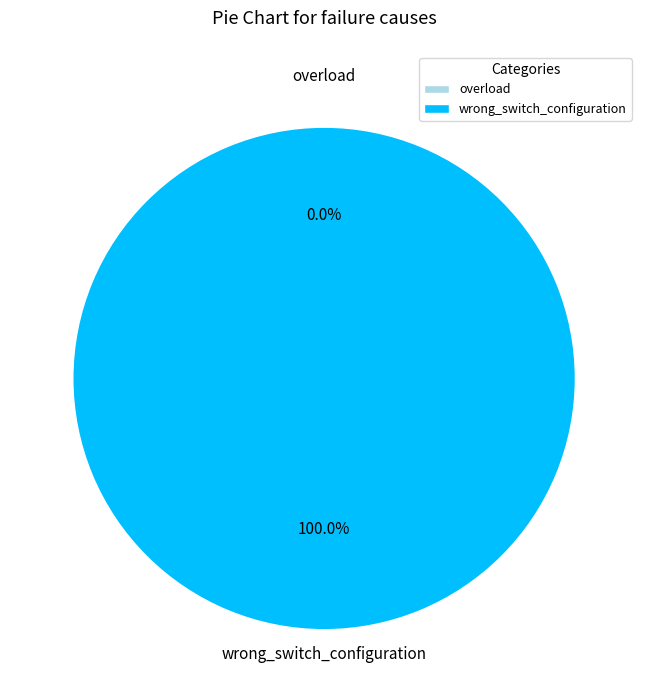

Rank the categories by value from lowest to highest.

overload, wrong_switch_configuration